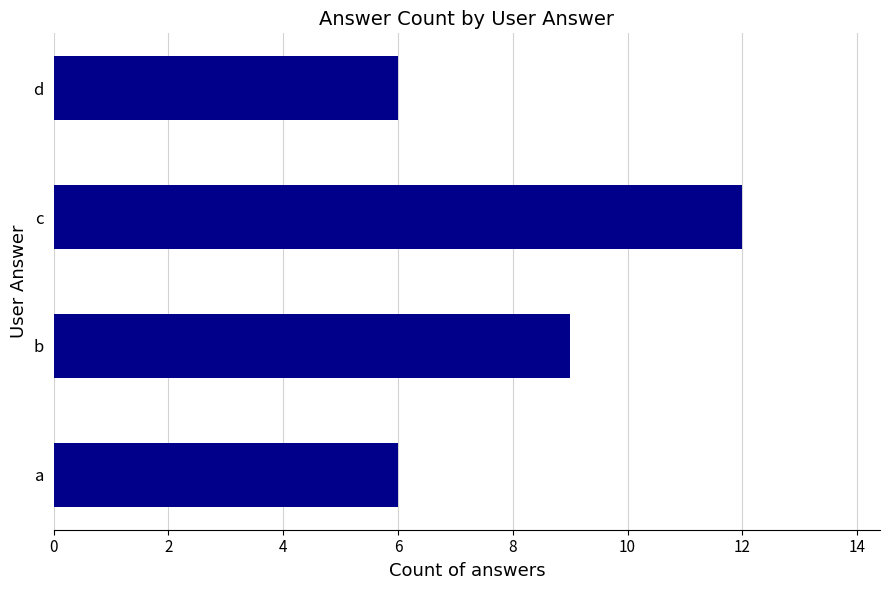

Approximately how many times larger is the value at c compared to b?

1.3